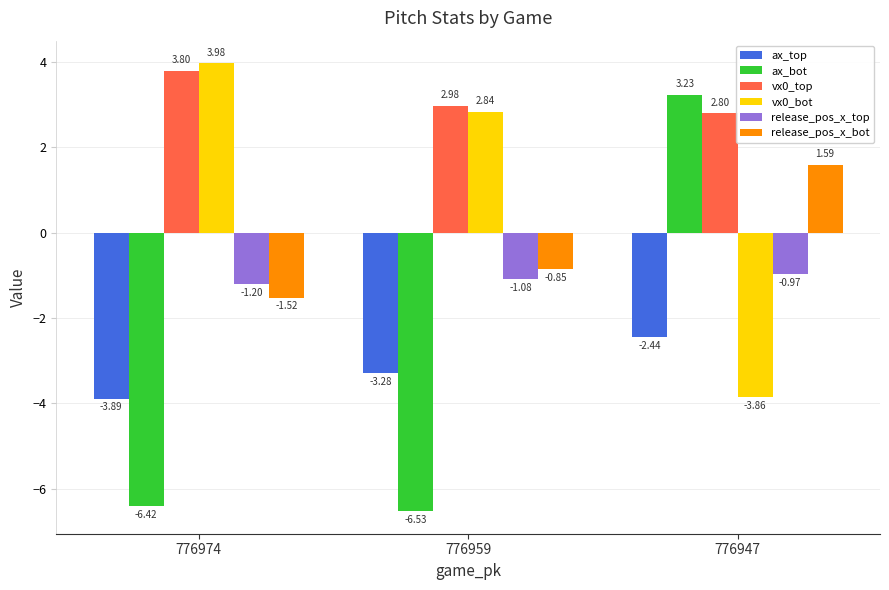

List the series in order of their peak value, lowest first.

ax_top, release_pos_x_top, release_pos_x_bot, ax_bot, vx0_top, vx0_bot